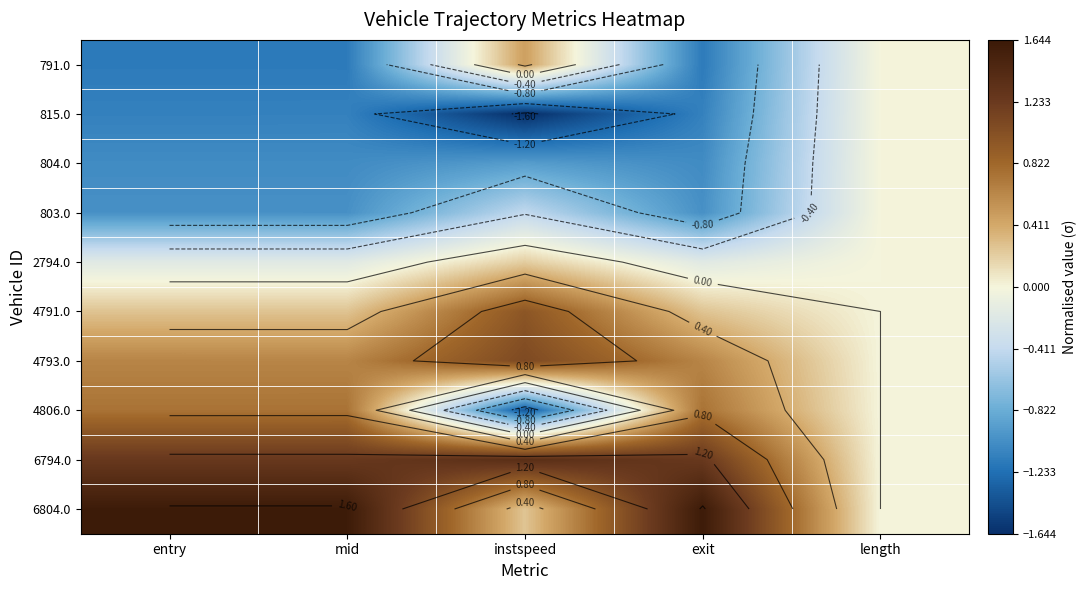

What is the difference between the 6794.0 values at instspeed and exit?

0.1